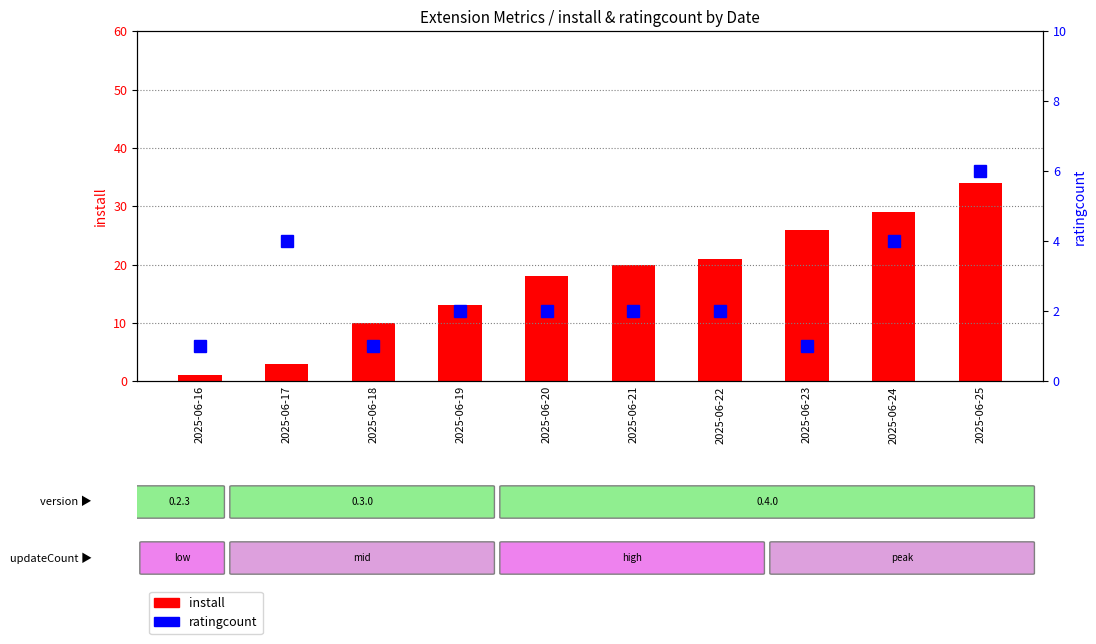

What are all the series names shown in the legend?

install, ratingcount